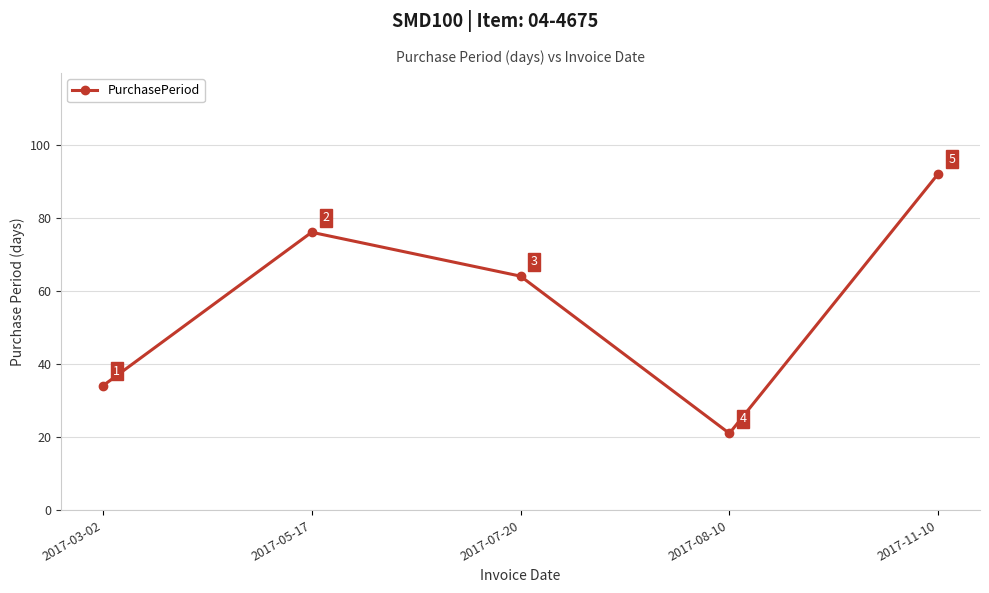

Is it true that the value at 2017-07-20 is 109?

False